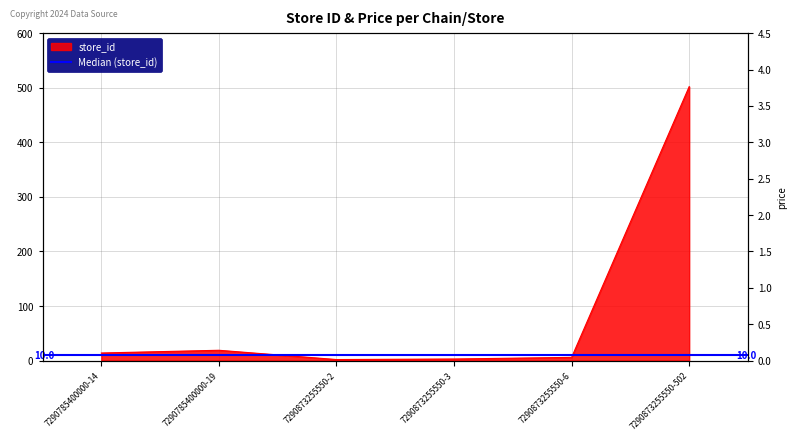

What is the difference between the second highest and second lowest values in the store_id series?

16.0